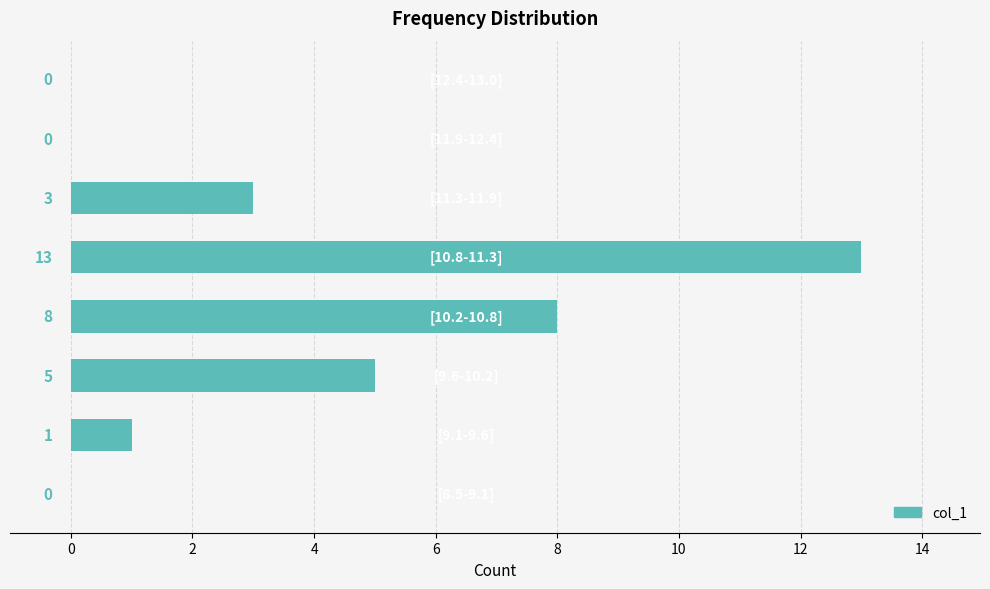

What is the maximum value shown in the chart?

13